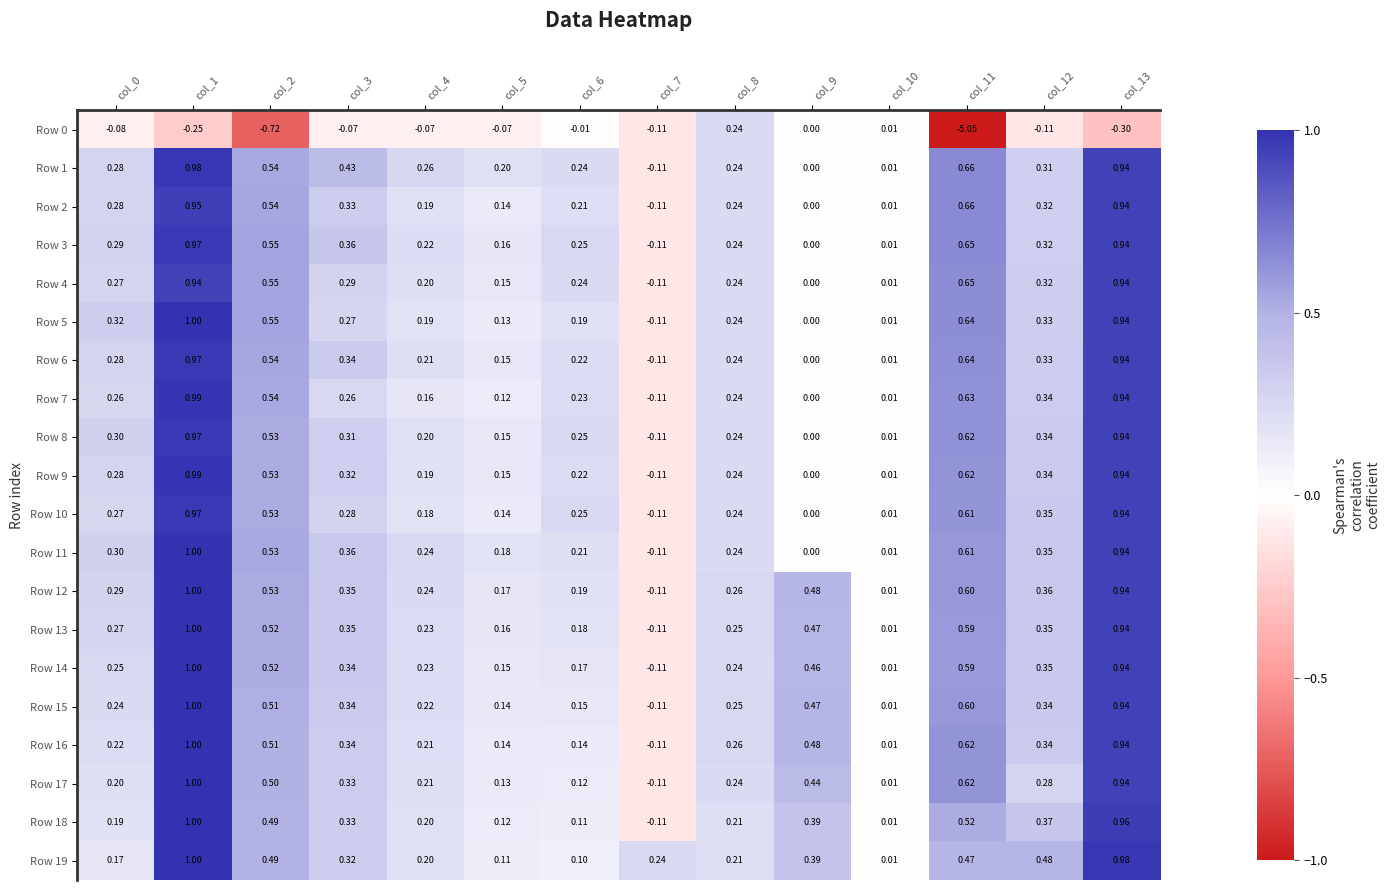

What is the greatest value displayed?

1.0